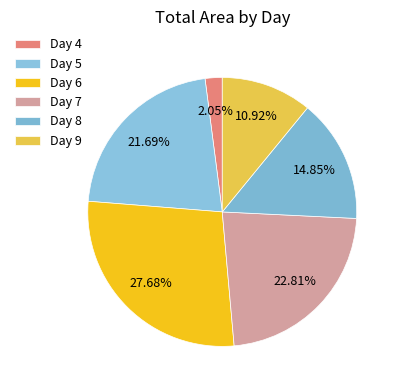

To the nearest percent, what is the difference between the largest and smallest slice percentages?

26%